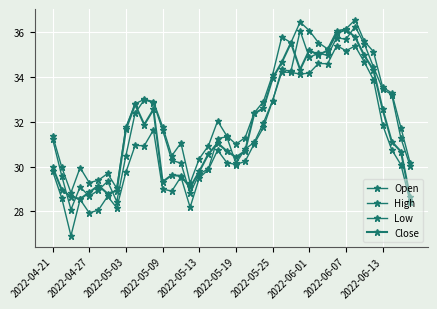

How many categories are shown in the chart?

40